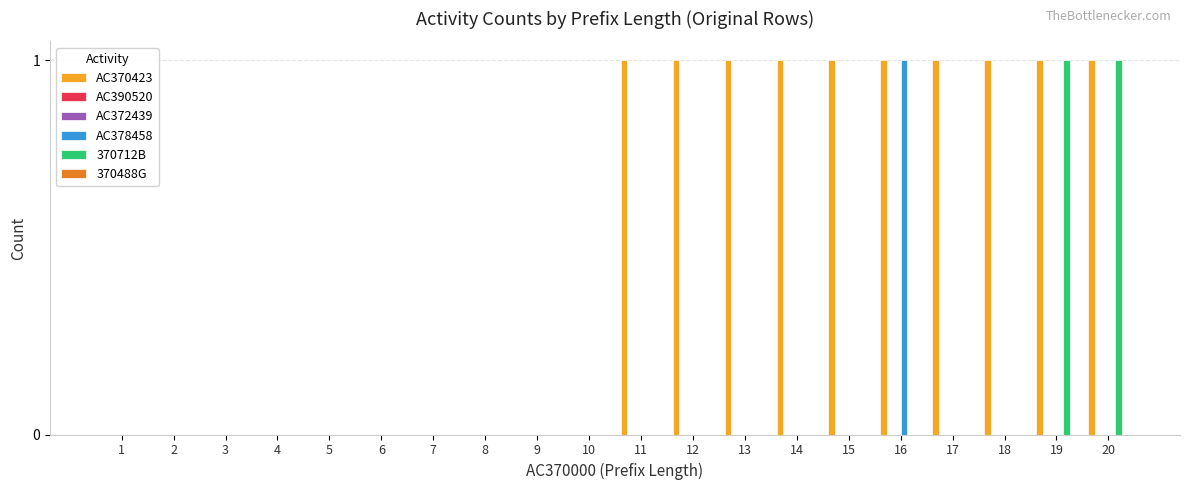

Reading left to right, extract all data points from this chart.

AC370423: 1=0	2=0	3=0	4=0	5=0	6=0	7=0	8=0	9=0	10=0	11=1	12=1	13=1	14=1	15=1	16=1	17=1	18=1	19=1	20=1
AC390520: 1=0	2=0	3=0	4=0	5=0	6=0	7=0	8=0	9=0	10=0	11=0	12=0	13=0	14=0	15=0	16=0	17=0	18=0	19=0	20=0
AC372439: 1=0	2=0	3=0	4=0	5=0	6=0	7=0	8=0	9=0	10=0	11=0	12=0	13=0	14=0	15=0	16=0	17=0	18=0	19=0	20=0
AC378458: 1=0	2=0	3=0	4=0	5=0	6=0	7=0	8=0	9=0	10=0	11=0	12=0	13=0	14=0	15=0	16=1	17=0	18=0	19=0	20=0
370712B: 1=0	2=0	3=0	4=0	5=0	6=0	7=0	8=0	9=0	10=0	11=0	12=0	13=0	14=0	15=0	16=0	17=0	18=0	19=1	20=1
370488G: 1=0	2=0	3=0	4=0	5=0	6=0	7=0	8=0	9=0	10=0	11=0	12=0	13=0	14=0	15=0	16=0	17=0	18=0	19=0	20=0